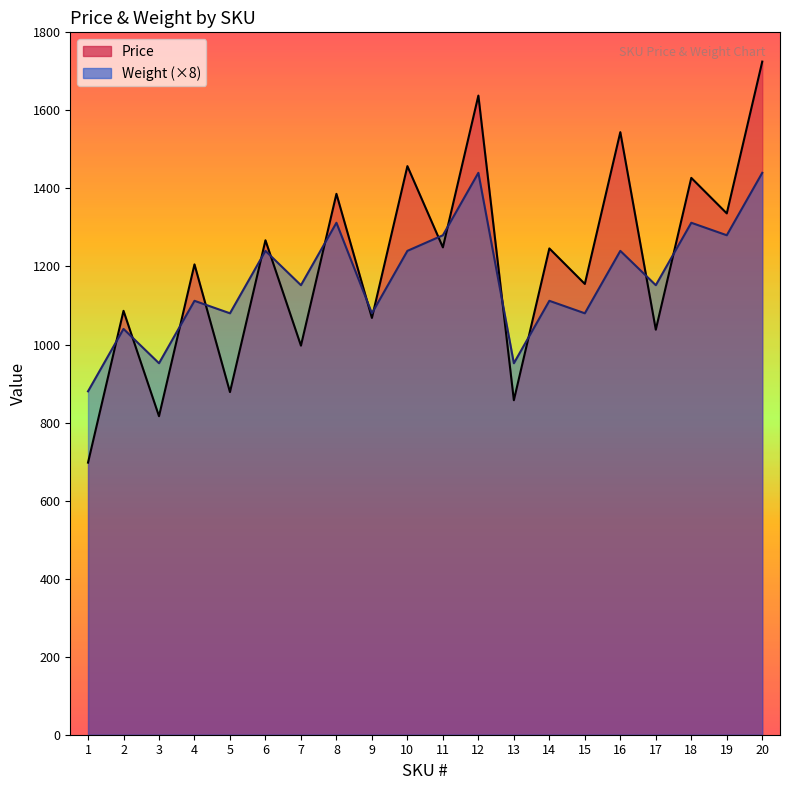

What is the difference between the Weight values at 15 and 2?

40.0